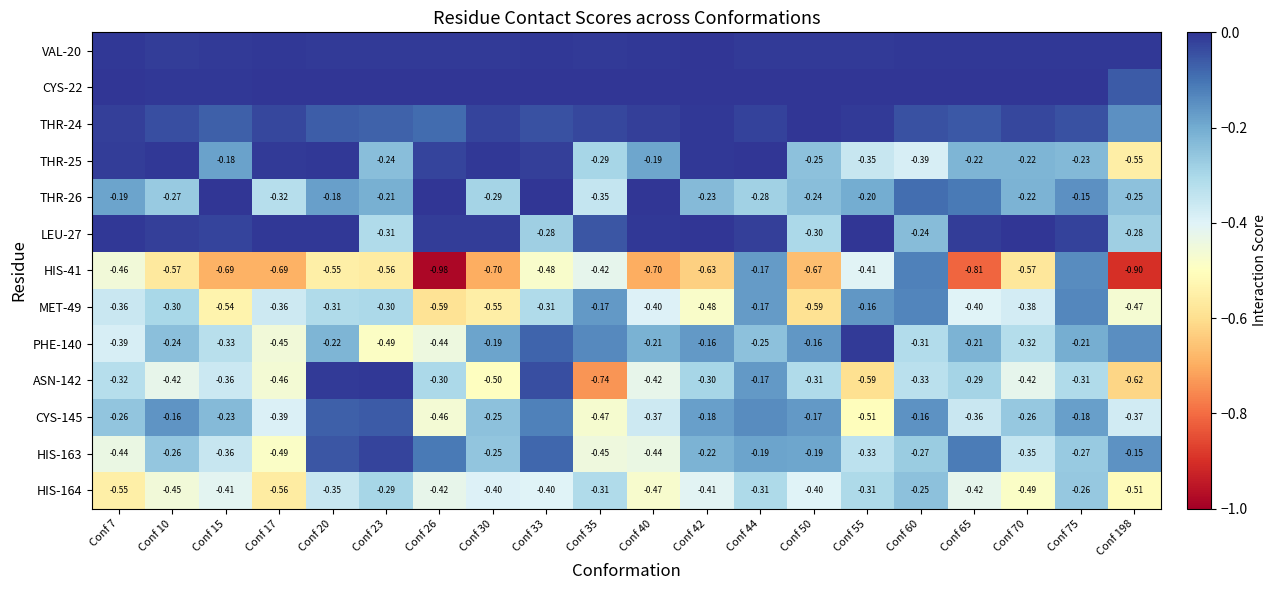

Which series changed the most between Conf 15 and Conf 55?

MET-49